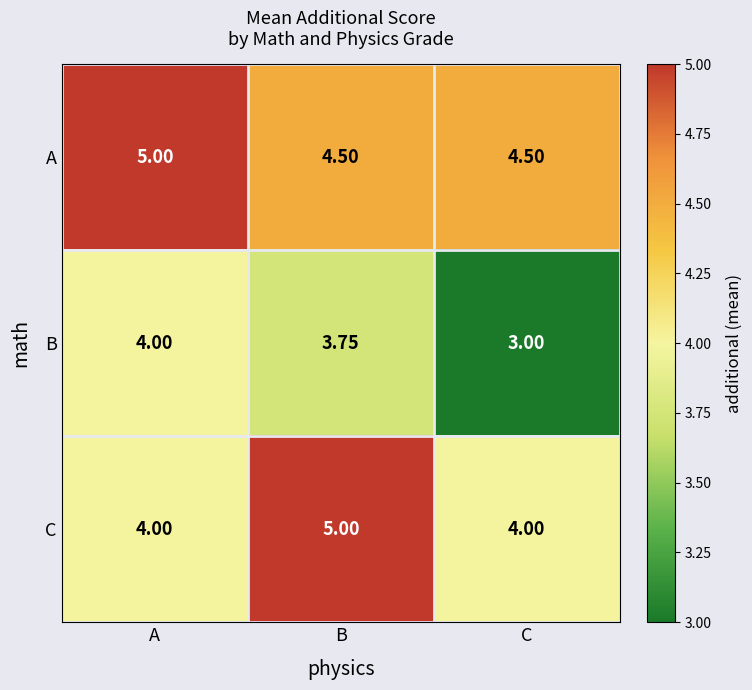

Count the number of data series in this chart.

3